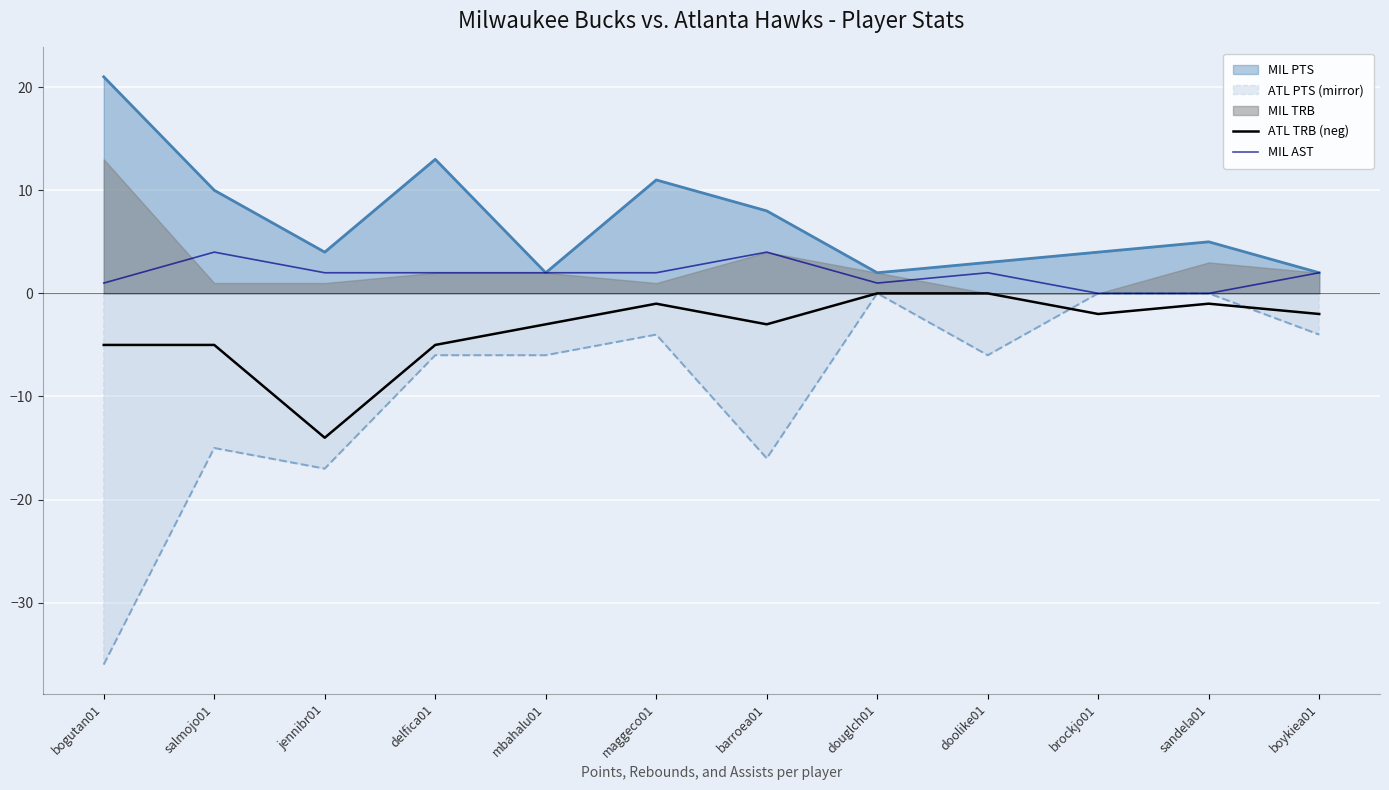

Count the number of categories in the chart.

12